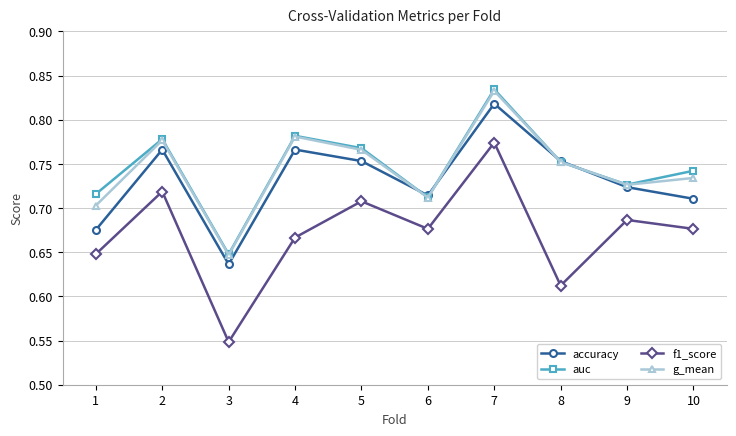

Is this an area chart (filled region under the line)?

No